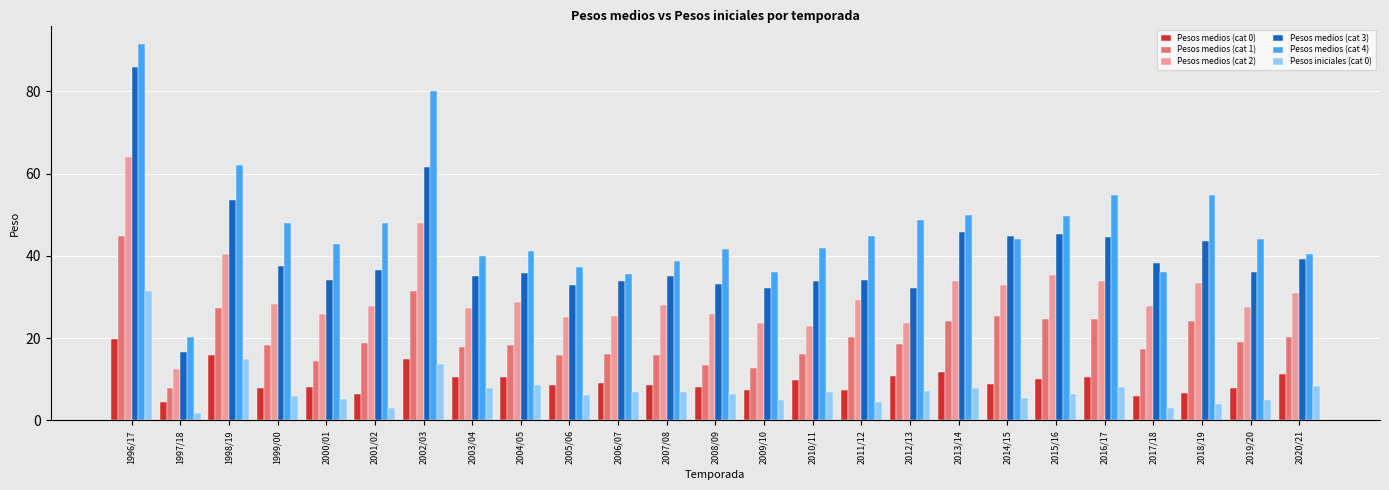

Are the bars horizontal?

No